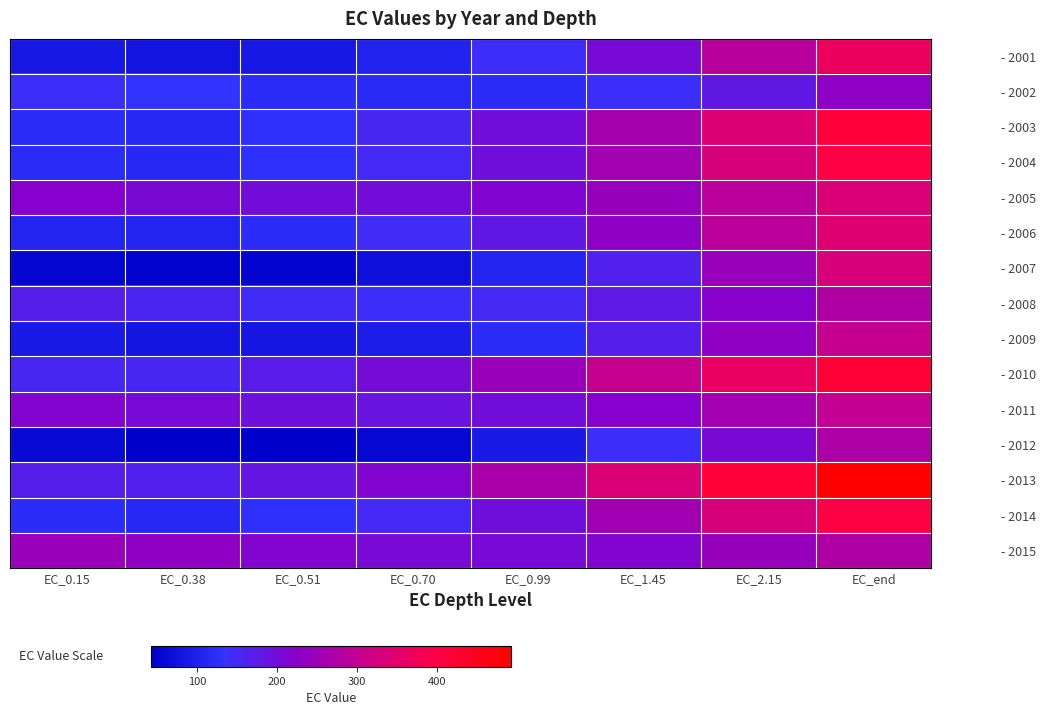

Reading left to right, transcribe all the data shown in this chart.

- 2001: EC_0.15=84.5	EC_0.38=78.1	EC_0.51=85.5	EC_0.70=105.3	EC_0.99=144.1	EC_1.45=205.7	EC_2.15=285.2	EC_end=369.3
- 2002: EC_0.15=142.9	EC_0.38=132.5	EC_0.51=121.6	EC_0.70=116.0	EC_0.99=121.4	EC_1.45=143.4	EC_2.15=182.6	EC_end=231.7
- 2003: EC_0.15=118.5	EC_0.38=114.7	EC_0.51=128.5	EC_0.70=155.2	EC_0.99=199.8	EC_1.45=263.4	EC_2.15=339.2	EC_end=414.3
- 2004: EC_0.15=118.8	EC_0.38=113.9	EC_0.51=126.6	EC_0.70=152.4	EC_0.99=196.1	EC_1.45=258.0	EC_2.15=330.9	EC_end=402.0
- 2005: EC_0.15=220.3	EC_0.38=208.3	EC_0.51=200.7	EC_0.70=201.1	EC_0.99=214.5	EC_1.45=244.3	EC_2.15=287.8	EC_end=335.9
- 2006: EC_0.15=108.9	EC_0.38=108.2	EC_0.51=122.3	EC_0.70=146.1	EC_0.99=182.8	EC_1.45=232.4	EC_2.15=289.4	EC_end=344.7
- 2007: EC_0.15=53.0	EC_0.38=46.3	EC_0.51=52.2	EC_0.70=70.2	EC_0.99=107.0	EC_1.45=166.8	EC_2.15=245.4	EC_end=329.3
- 2008: EC_0.15=170.1	EC_0.38=157.9	EC_0.51=147.0	EC_0.70=142.9	EC_0.99=151.6	EC_1.45=178.5	EC_2.15=222.7	EC_end=275.7
- 2009: EC_0.15=88.8	EC_0.38=80.7	EC_0.51=82.0	EC_0.70=93.4	EC_0.99=121.1	EC_1.45=168.8	EC_2.15=233.3	EC_end=303.3
- 2010: EC_0.15=156.0	EC_0.38=154.8	EC_0.51=172.8	EC_0.70=202.6	EC_0.99=246.7	EC_1.45=303.2	EC_2.15=364.1	EC_end=418.6
- 2011: EC_0.15=216.6	EC_0.38=204.9	EC_0.51=195.1	EC_0.70=191.4	EC_0.99=199.0	EC_1.45=221.4	EC_2.15=257.4	EC_end=299.6
- 2012: EC_0.15=58.0	EC_0.38=42.5	EC_0.51=42.1	EC_0.70=55.9	EC_0.99=89.3	EC_1.45=142.6	EC_2.15=207.8	EC_end=271.8
- 2013: EC_0.15=169.2	EC_0.38=166.8	EC_0.51=184.9	EC_0.70=217.0	EC_0.99=267.6	EC_1.45=336.4	EC_2.15=415.8	EC_end=492.5
- 2014: EC_0.15=120.4	EC_0.38=115.7	EC_0.51=127.9	EC_0.70=152.8	EC_0.99=195.3	EC_1.45=256.3	EC_2.15=328.9	EC_end=400.4
- 2015: EC_0.15=246.6	EC_0.38=233.3	EC_0.51=217.7	EC_0.70=206.4	EC_0.99=204.5	EC_1.45=216.4	EC_2.15=242.2	EC_end=276.0